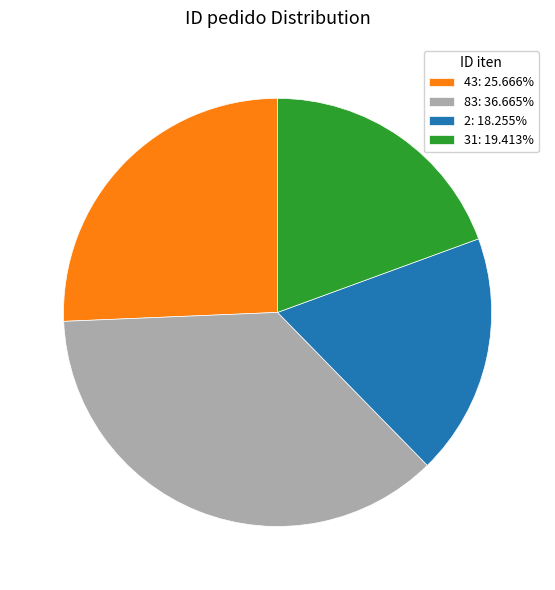

Count the number of slices in the pie.

4